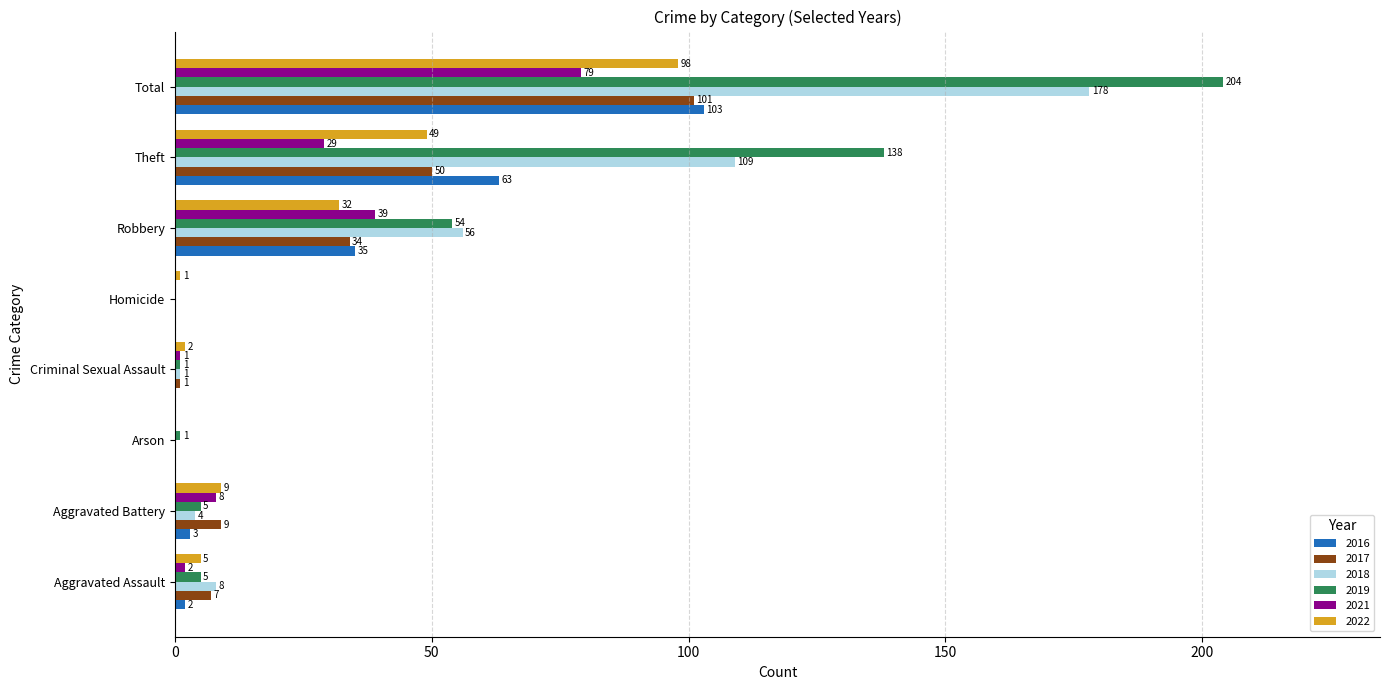

Between Aggravated Battery and Homicide, which series saw the biggest shift?

2017